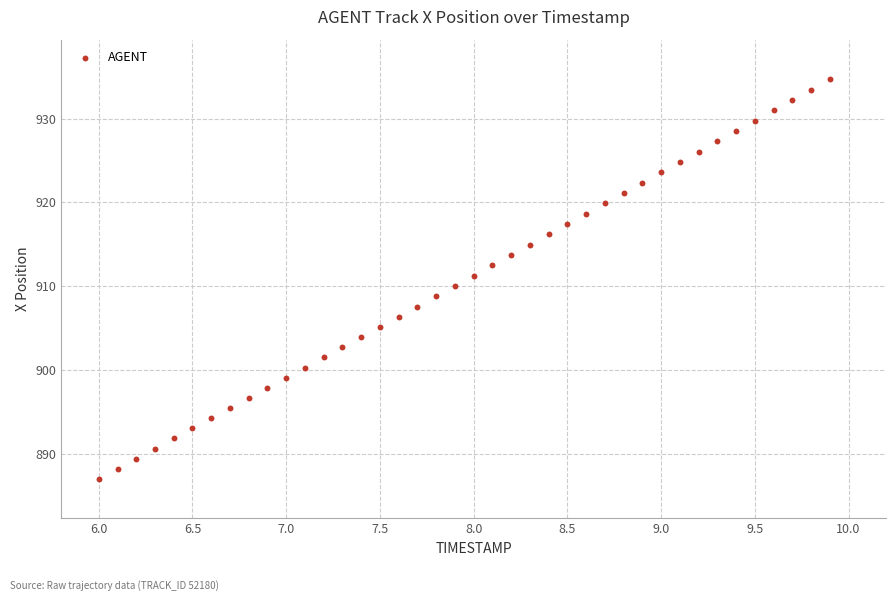

What is the range of X values (max minus min)?

3.9